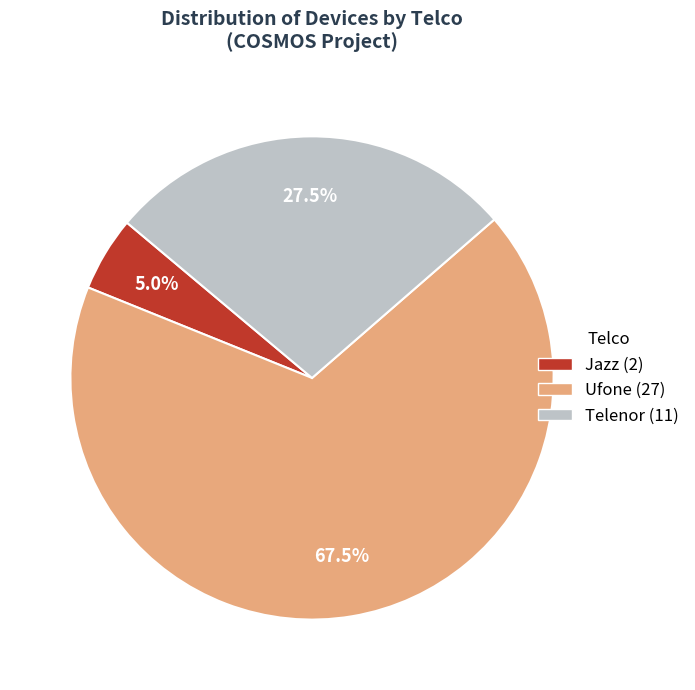

Approximately how many times larger is the value at Ufone compared to Jazz?

13.5